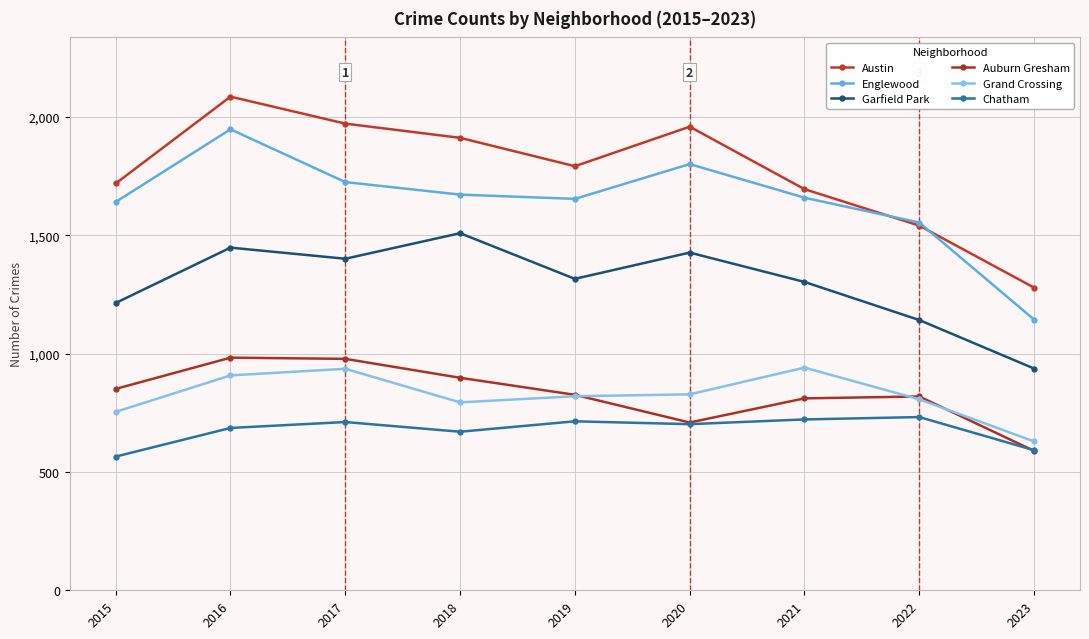

The value of Auburn Gresham at 2020 is 1226. True or false?

False